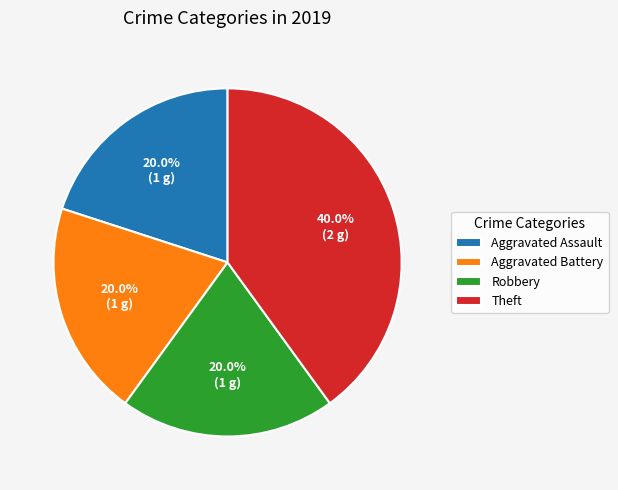

To the nearest percent, what is the average slice percentage?

25%